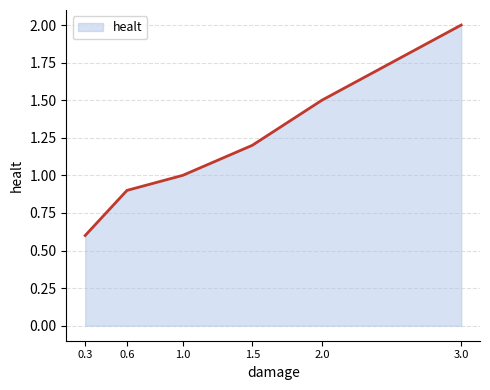

What is the change in value from 1.5 to 3.0?

+0.8